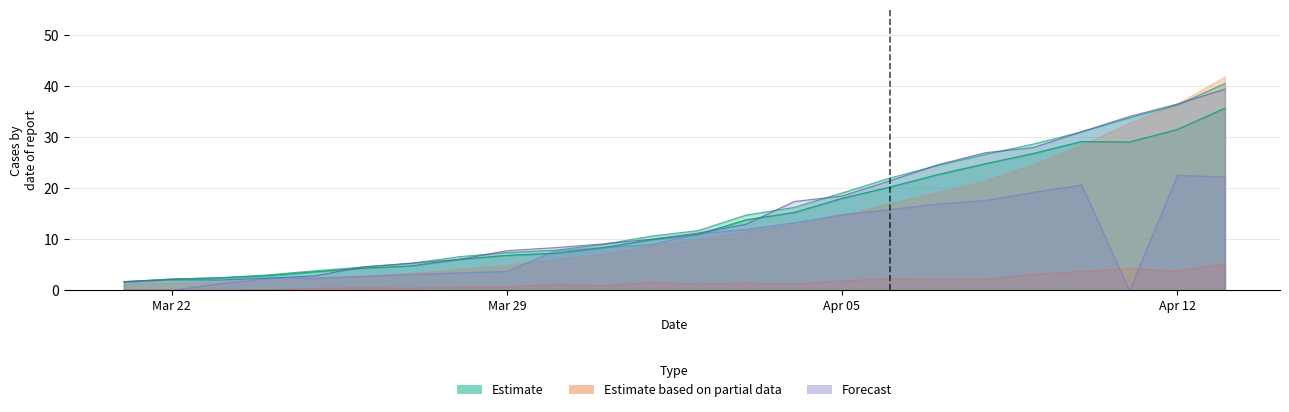

At which label does Total reach its minimum?

Mar 22